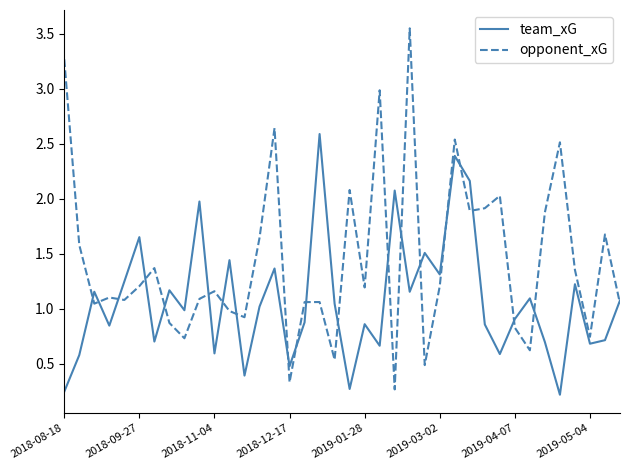

In team_xG, how many points are higher than both neighbors (excluding endpoints)?

13